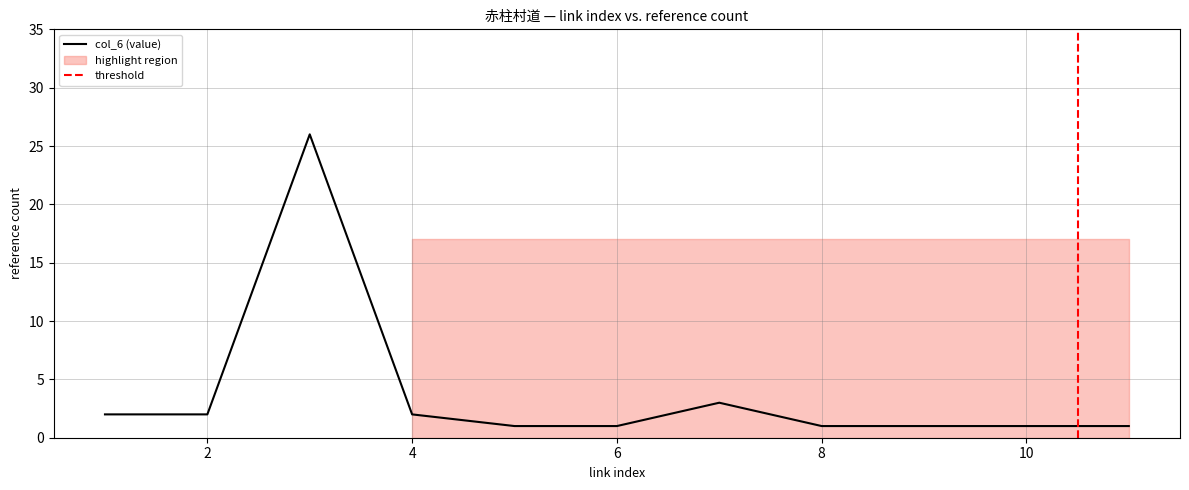

True or false: col_6 (value) has a value of 2 at 4.

True